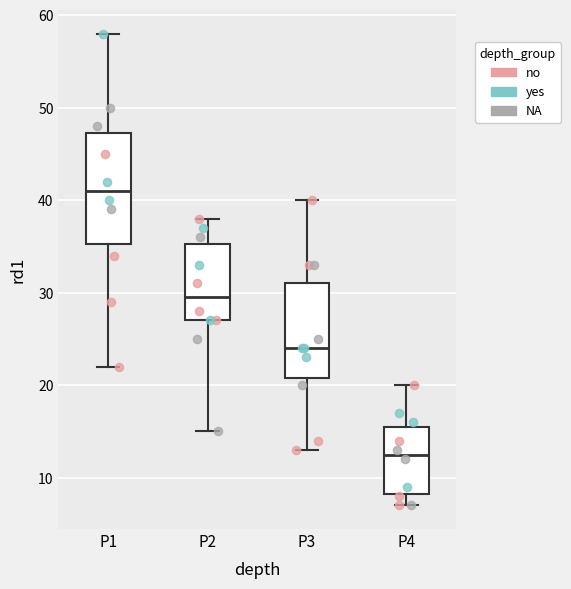

Where does the upper whisker of the box for P2 end on the y-axis? The values are not printed on the chart, so give them approximately, as read against the axis.

38